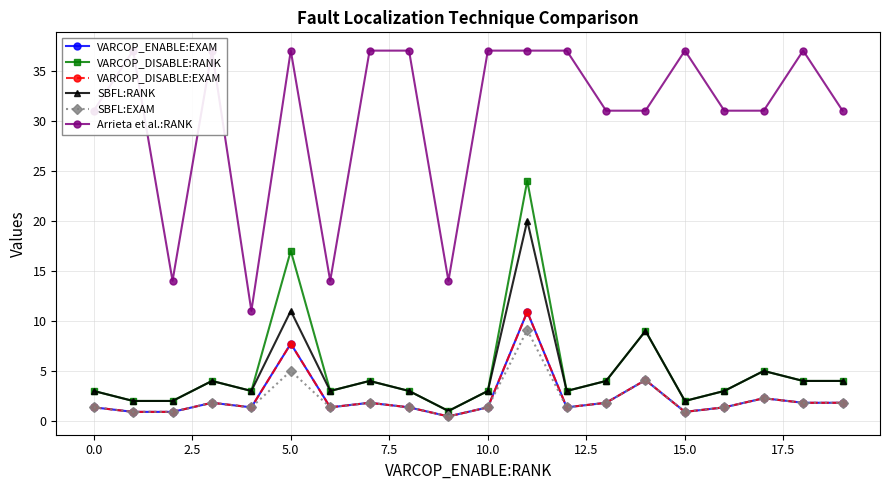

What is the sum of all VARCOP_DISABLE:EXAM values?

46.8